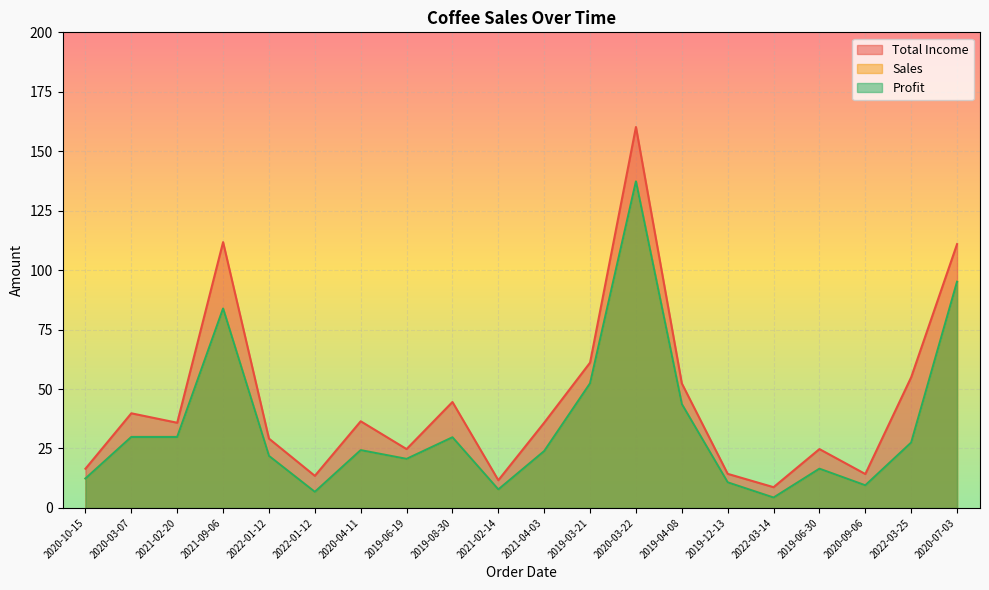

What is the spread (max minus min) of values at 2022-03-14?

4.4